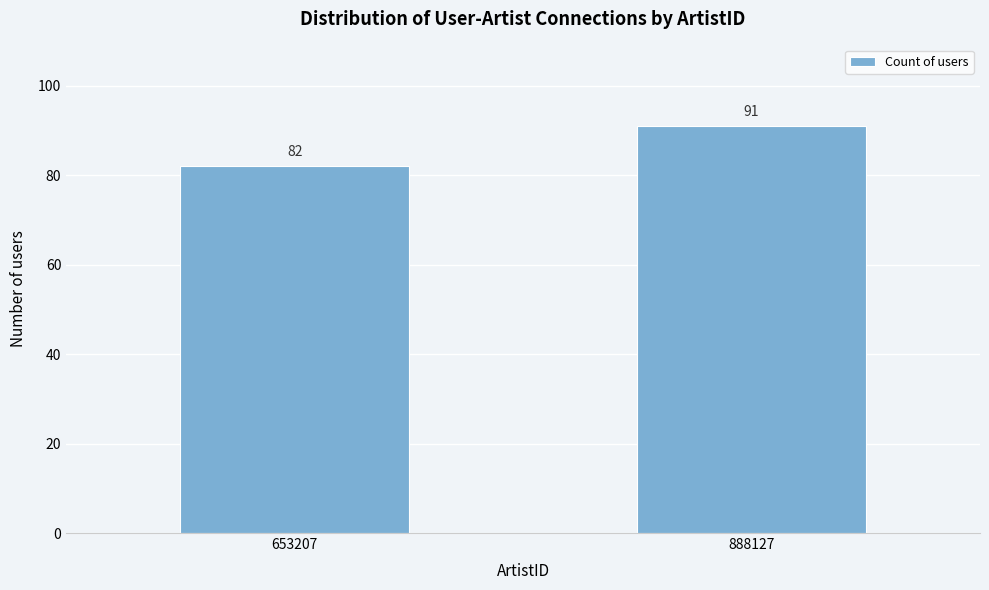

Reading right to left, list all the values displayed in this chart.

91	82